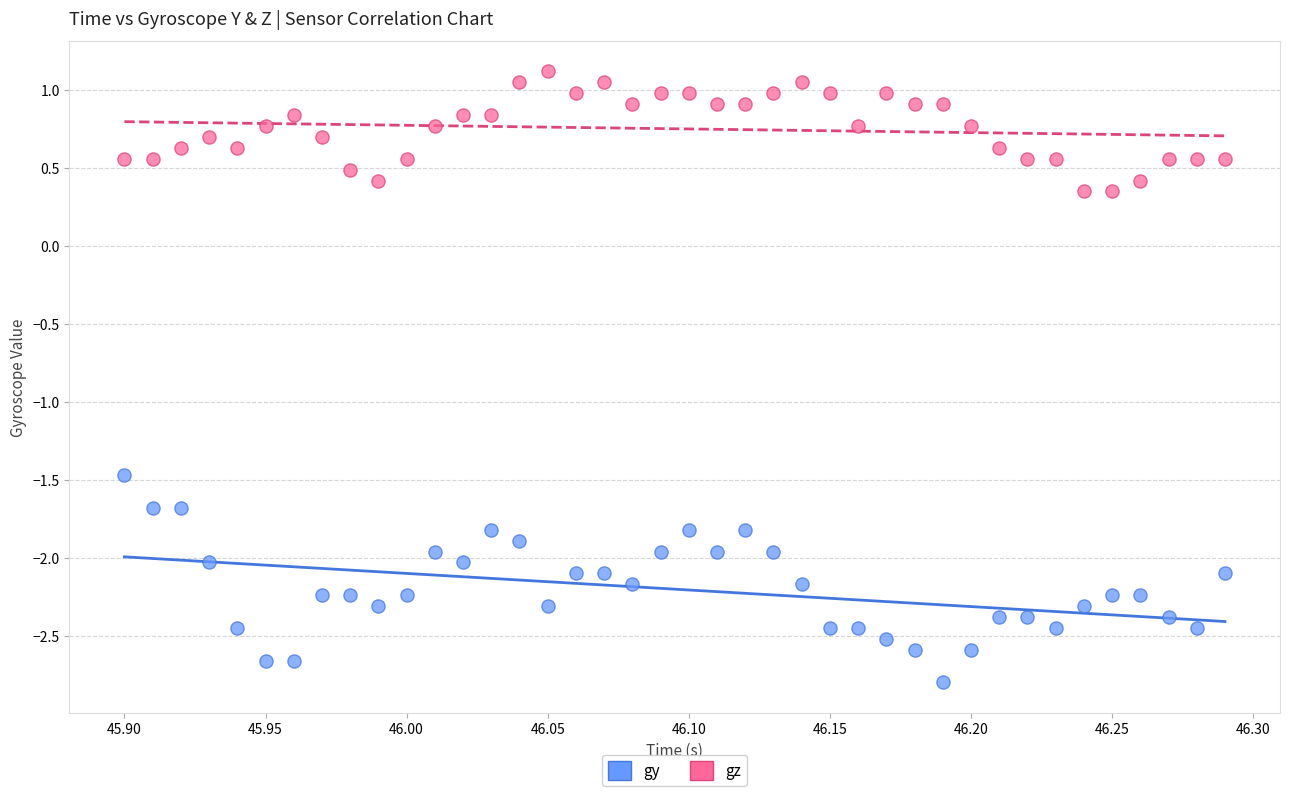

Across all data points, what is the range of Y values (max minus min)?

3.9